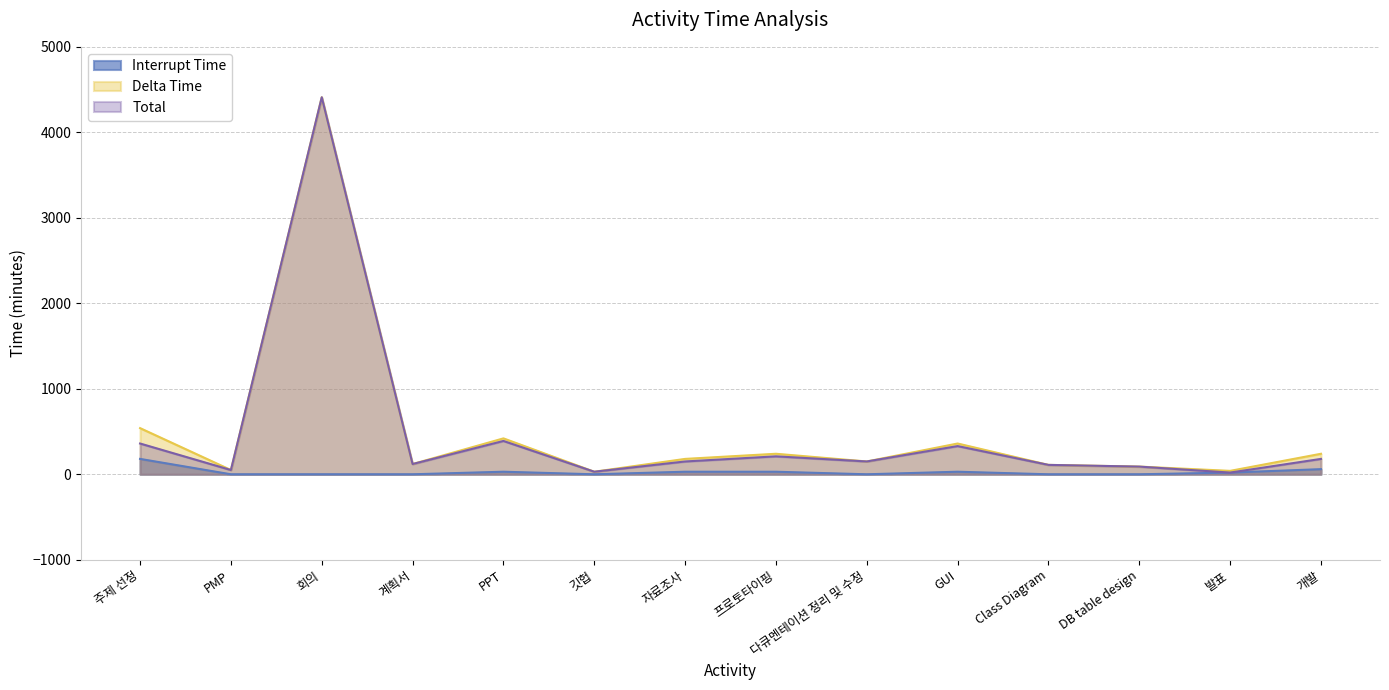

The value of Total at PPT is 390. True or false?

True